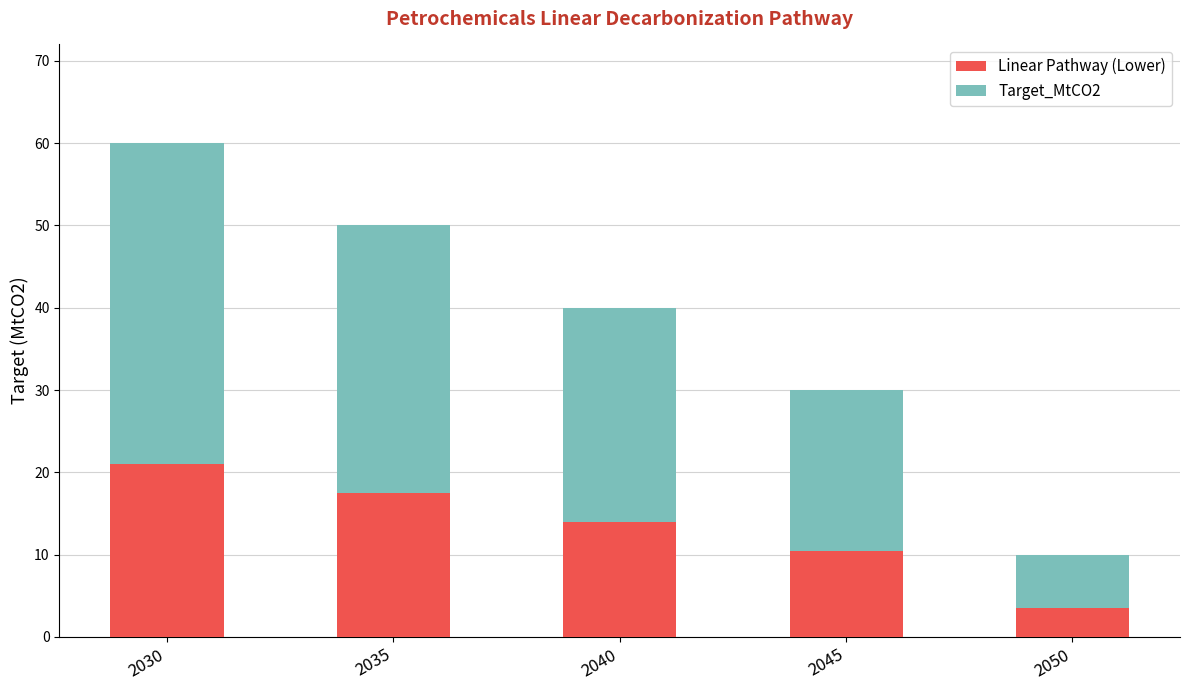

The value of Linear Pathway (Lower) at 2035 is 17.5. True or false?

True